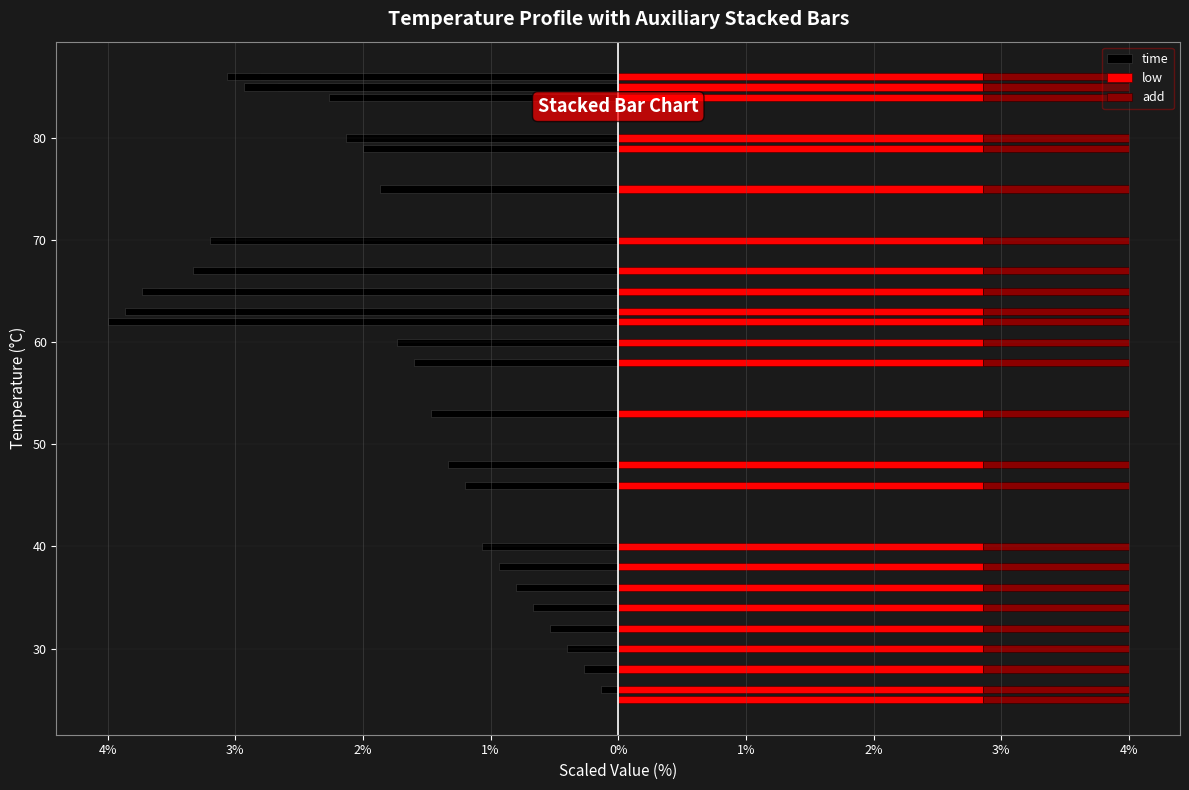

Which series has the largest range (max minus min)?

time